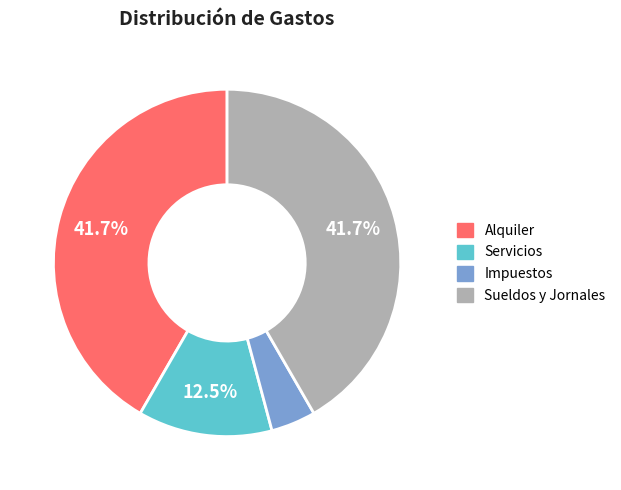

How many segments does this pie chart have?

4